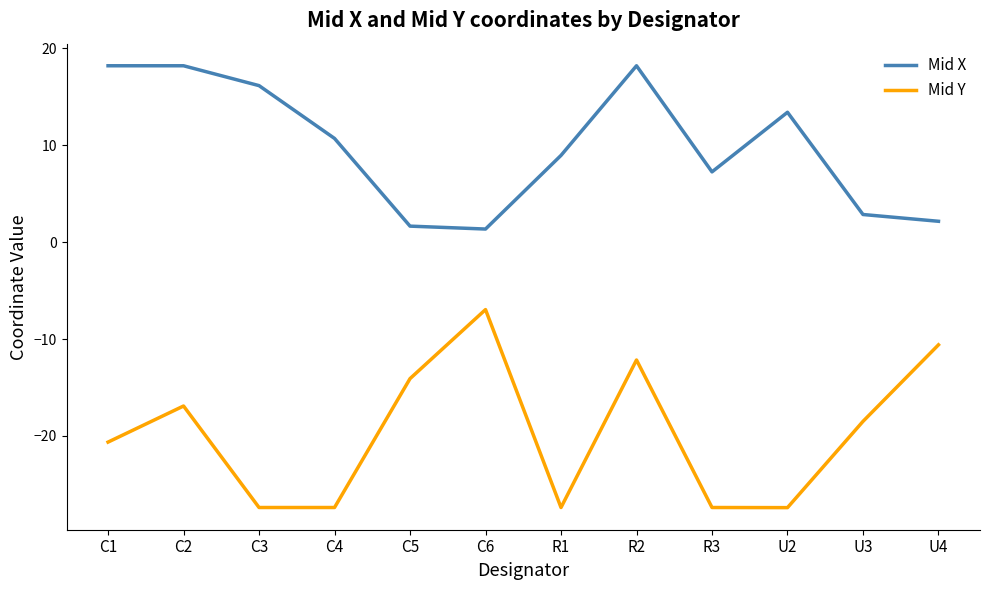

True or false: Mid X and Mid Y intersect in this chart.

False